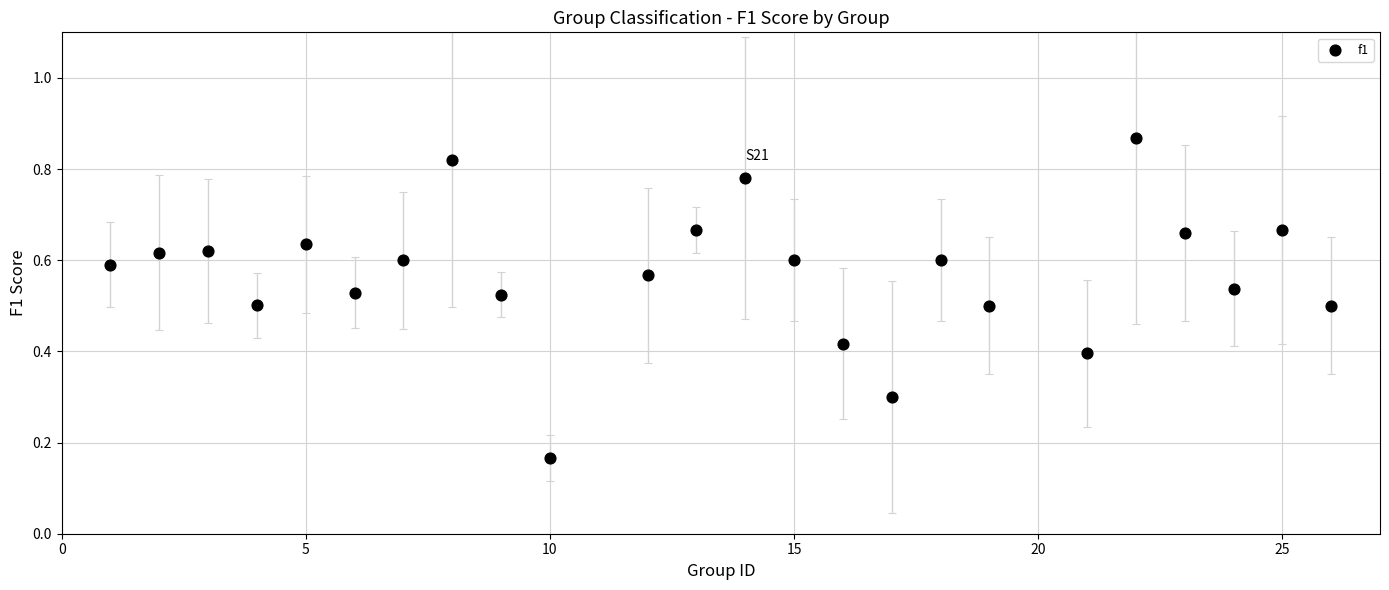

What is the range of X values (max minus min)?

25.0